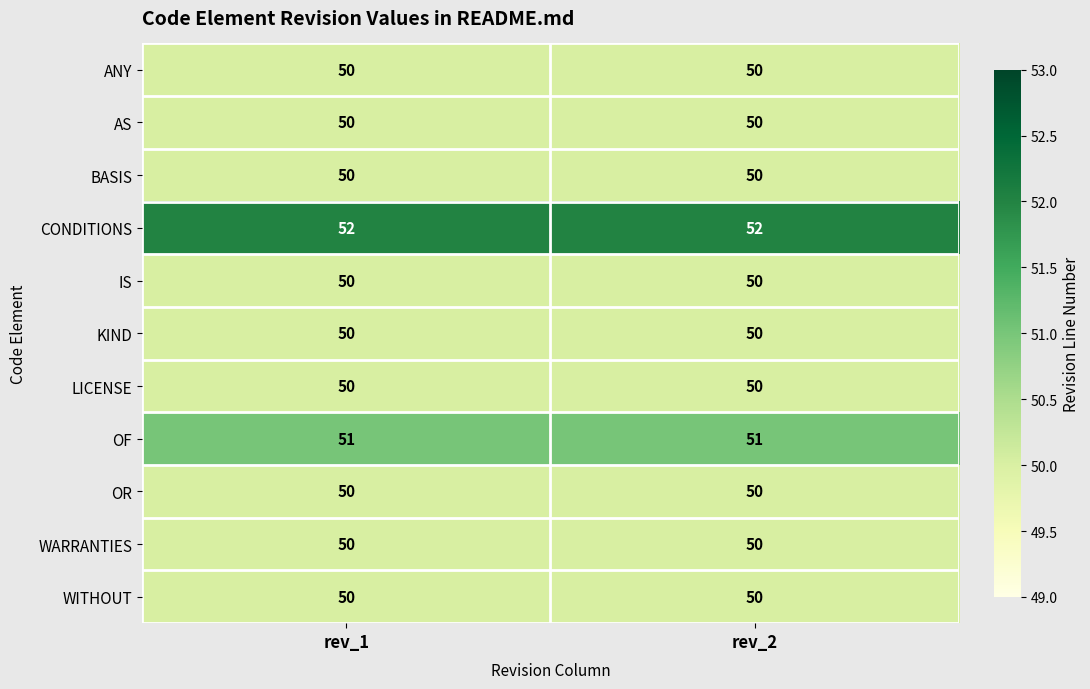

Reading left to right, extract all data points from this chart.

ANY: rev_1=50	rev_2=50
AS: rev_1=50	rev_2=50
BASIS: rev_1=50	rev_2=50
CONDITIONS: rev_1=52	rev_2=52
IS: rev_1=50	rev_2=50
KIND: rev_1=50	rev_2=50
LICENSE: rev_1=50	rev_2=50
OF: rev_1=51	rev_2=51
OR: rev_1=50	rev_2=50
WARRANTIES: rev_1=50	rev_2=50
WITHOUT: rev_1=50	rev_2=50